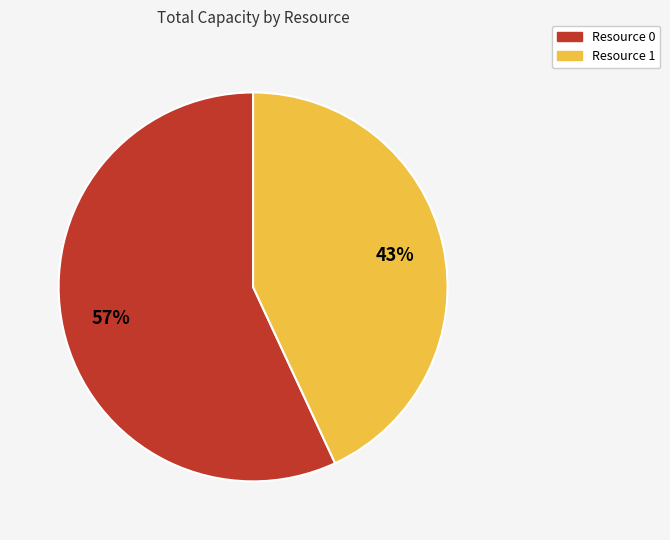

Count the number of slices in the pie.

2